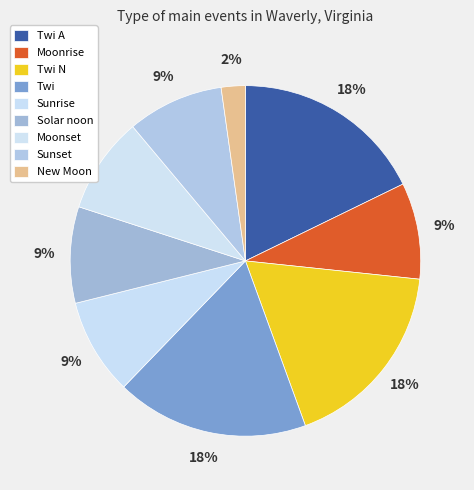

Does any single category account for the majority?

No